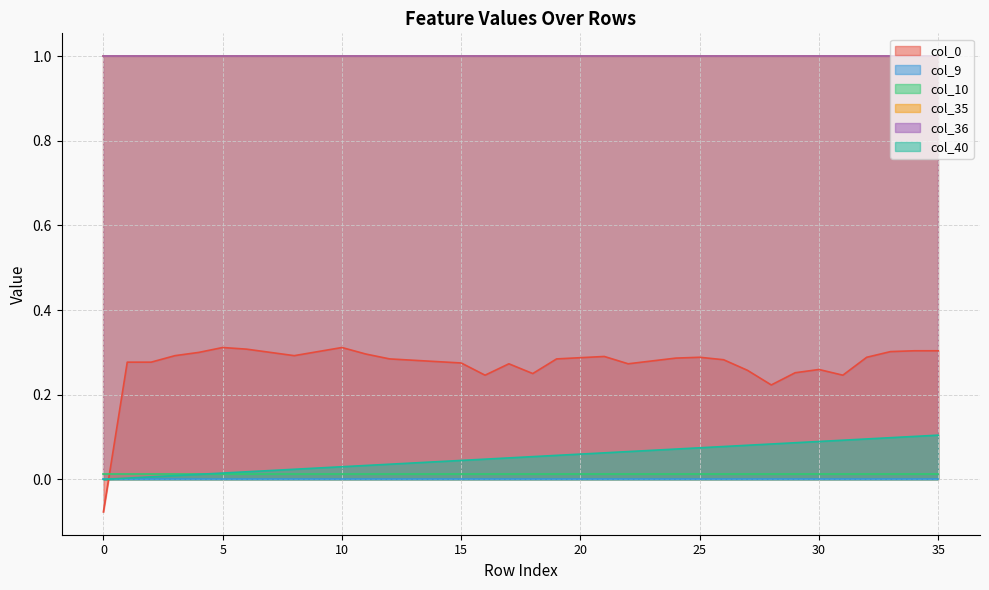

At which label does col_0 first exceed 0?

1